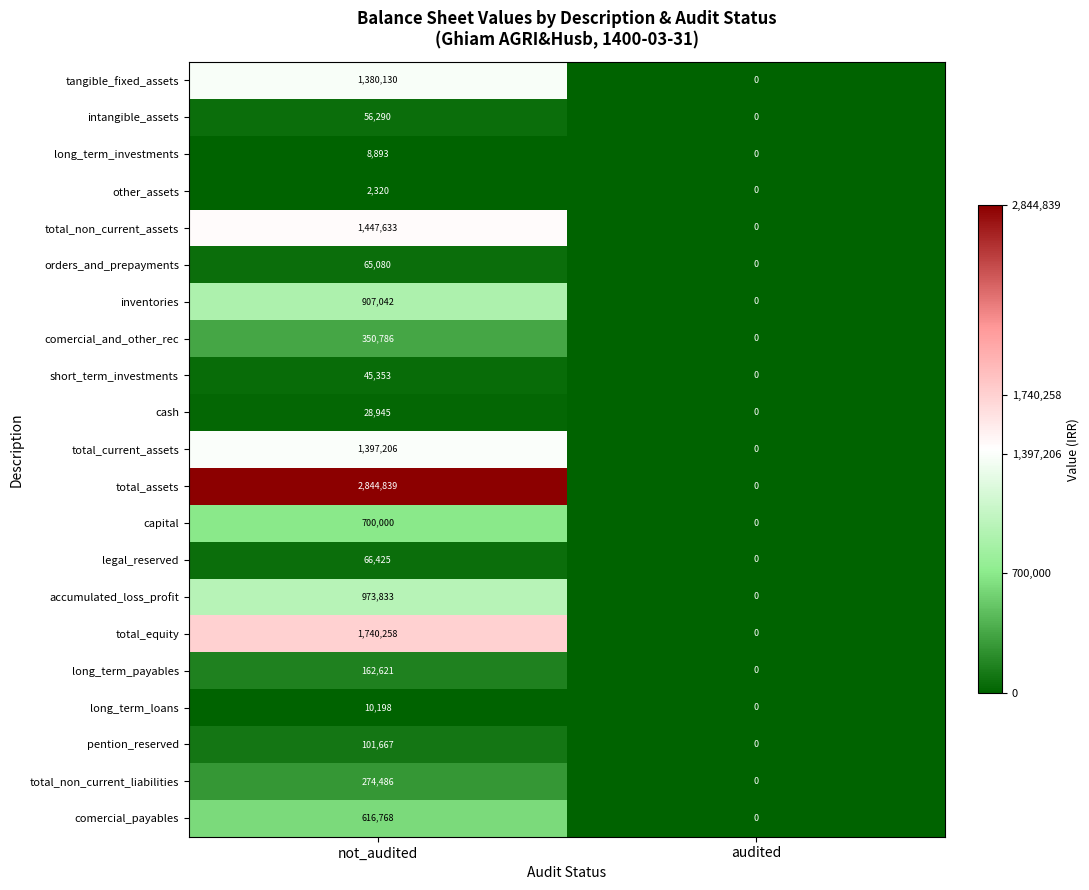

Which series has the largest total across all categories?

total_assets